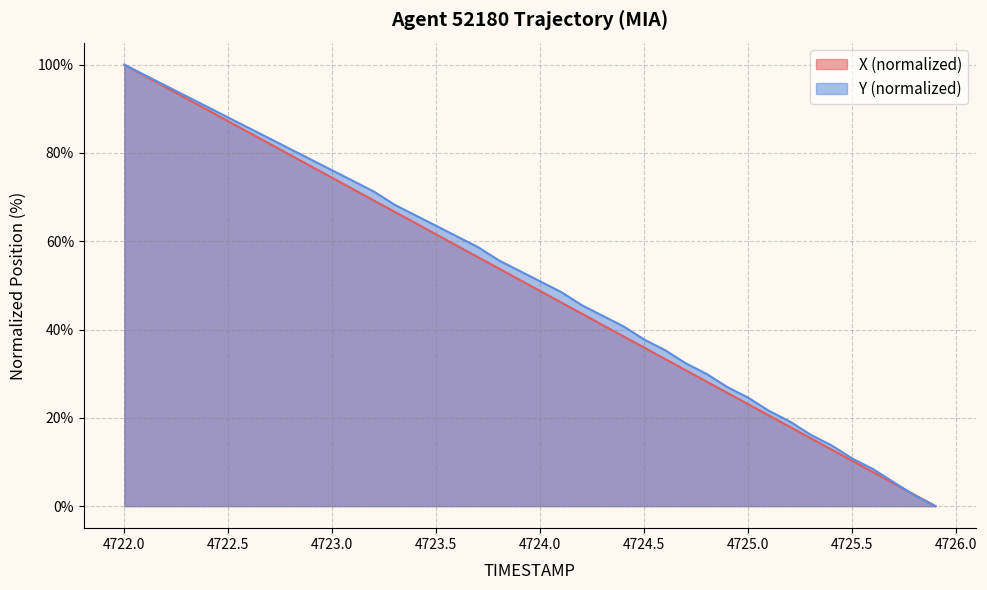

Count the number of data series in this chart.

2